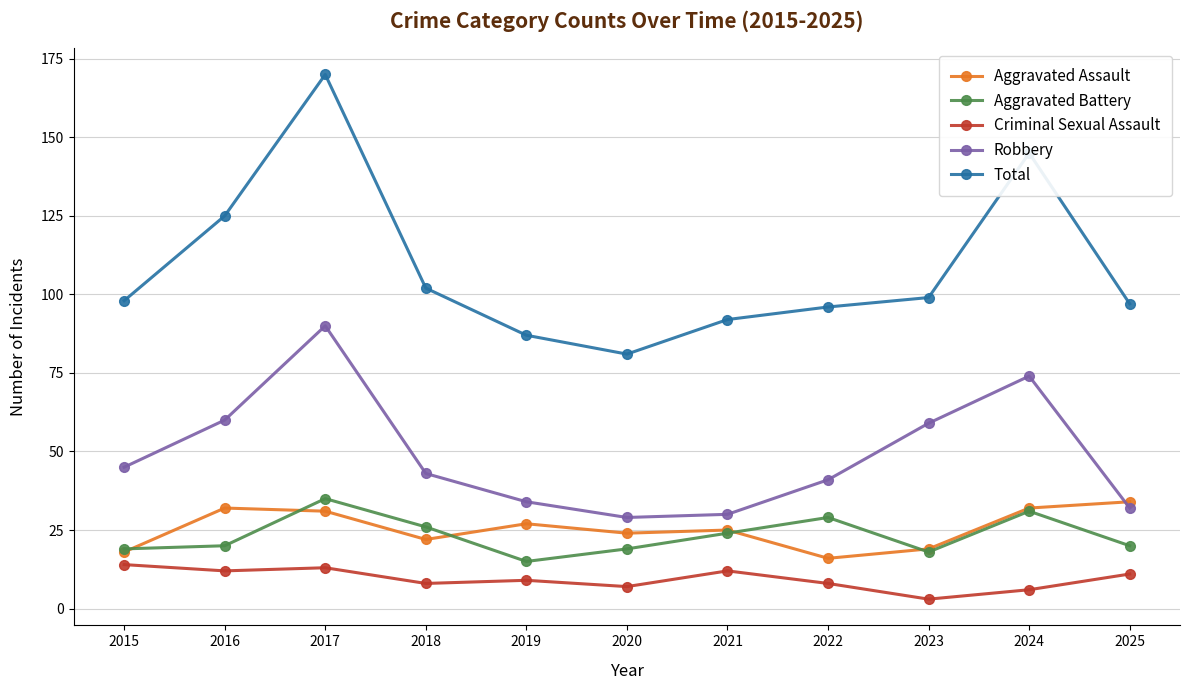

True or false: Robbery and Criminal Sexual Assault intersect in this chart.

False